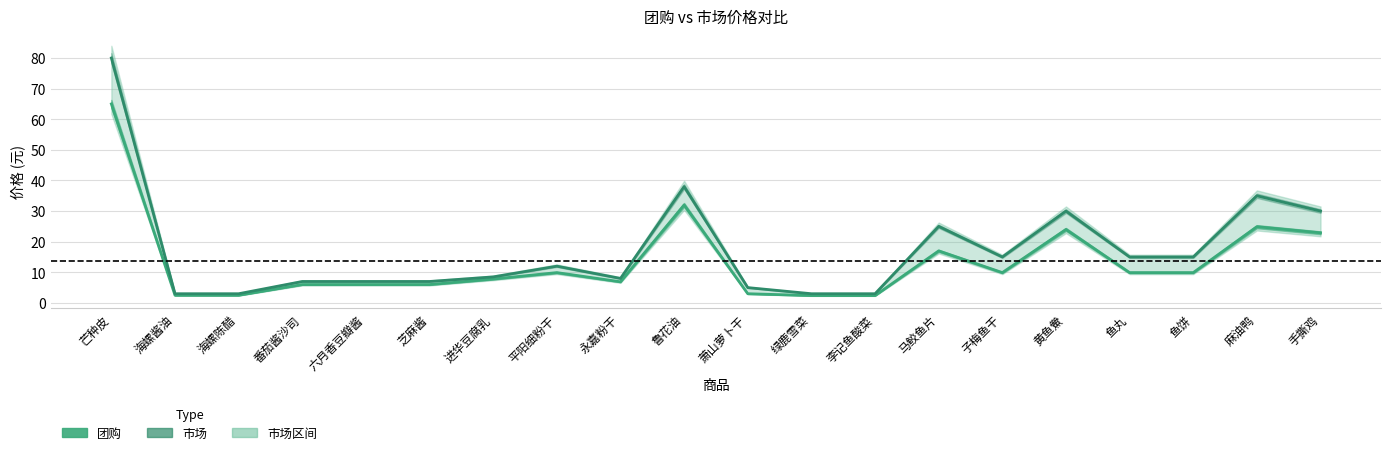

What is the total value across all series at 黄鱼鮝?

54.0